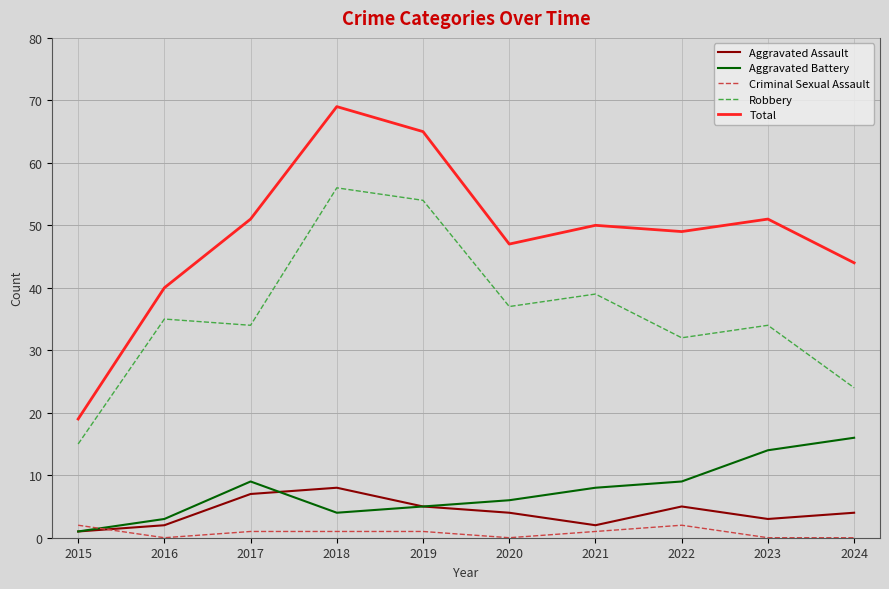

Which category has the highest value in the Aggravated Assault series?

2018